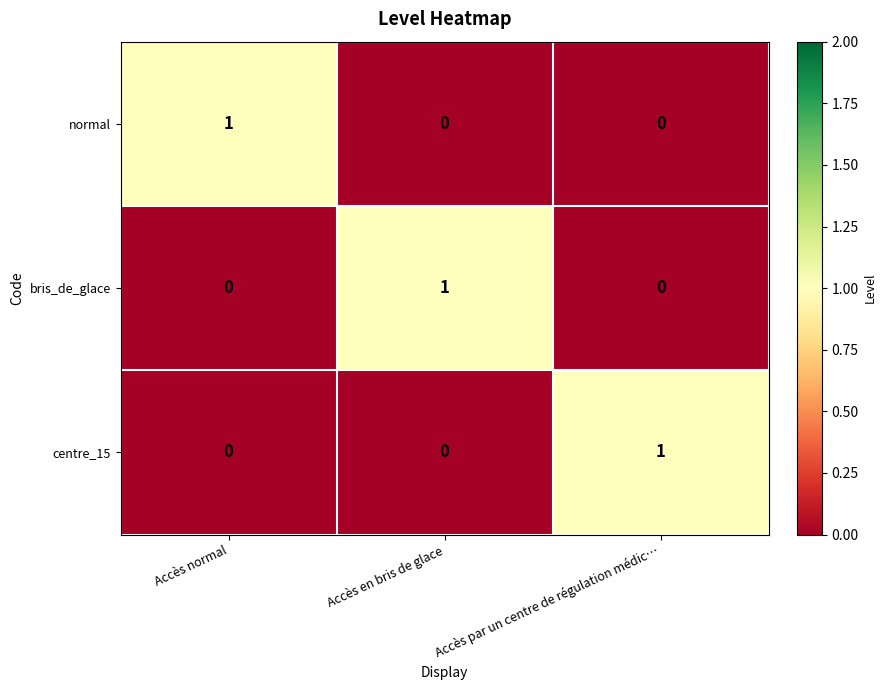

At how many categories does at least one series exceed 0?

3